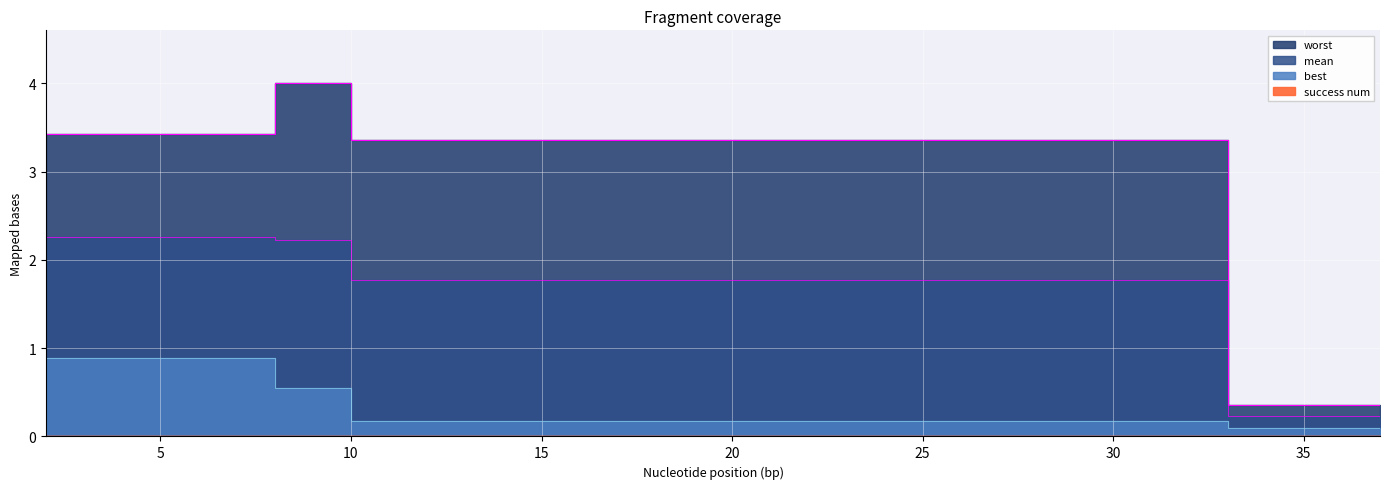

Rank the series at 37 from highest to lowest value.

worst, mean, best